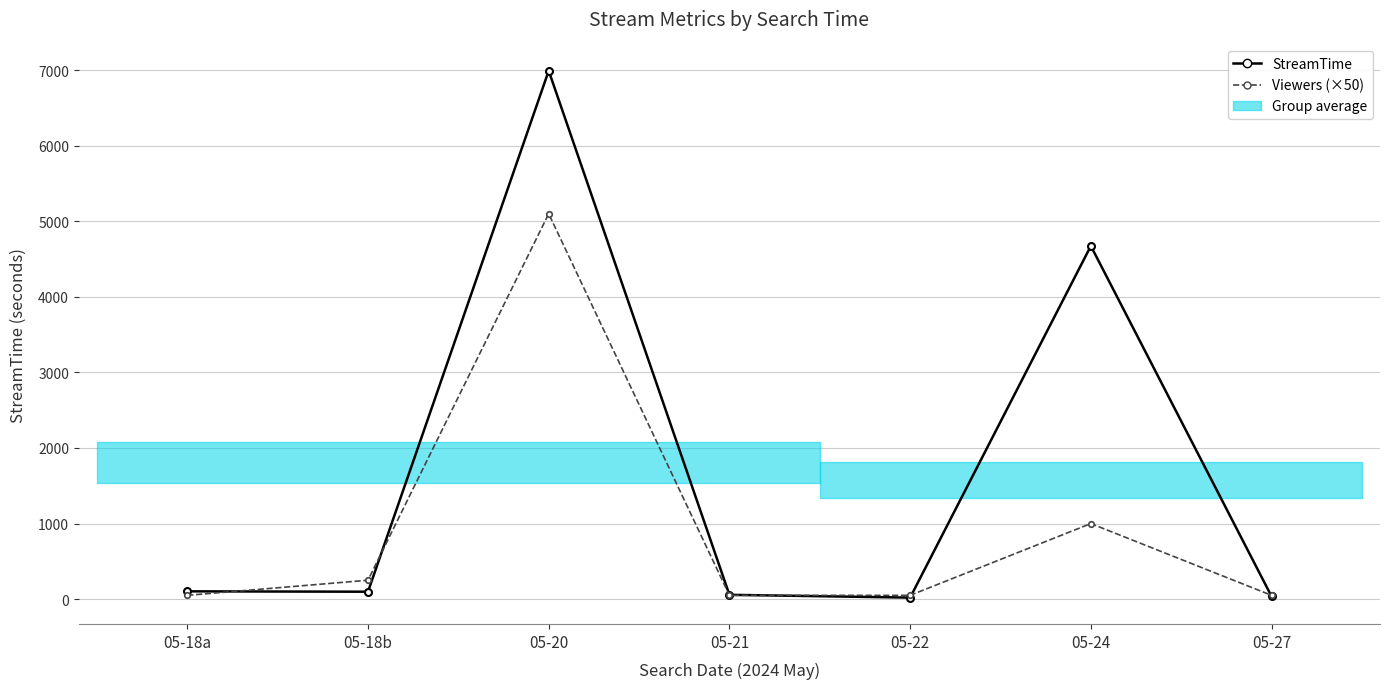

How many values in the StreamTime series exceed 98?

3